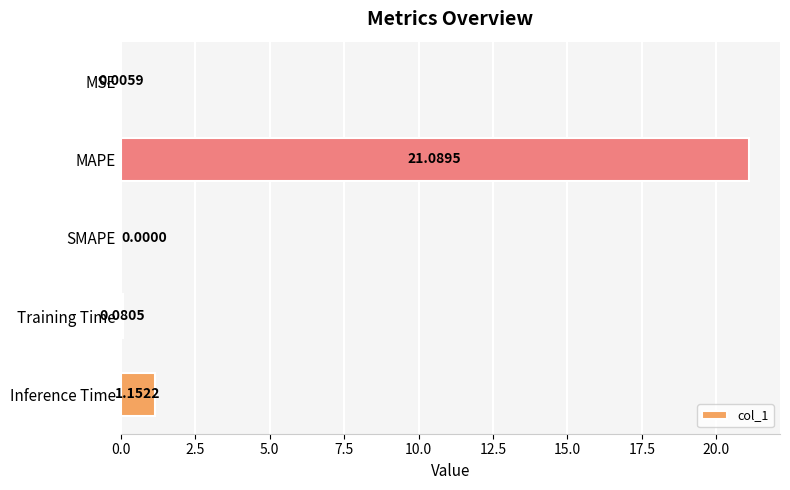

At which category does the chart reach its peak across all series?

MAPE